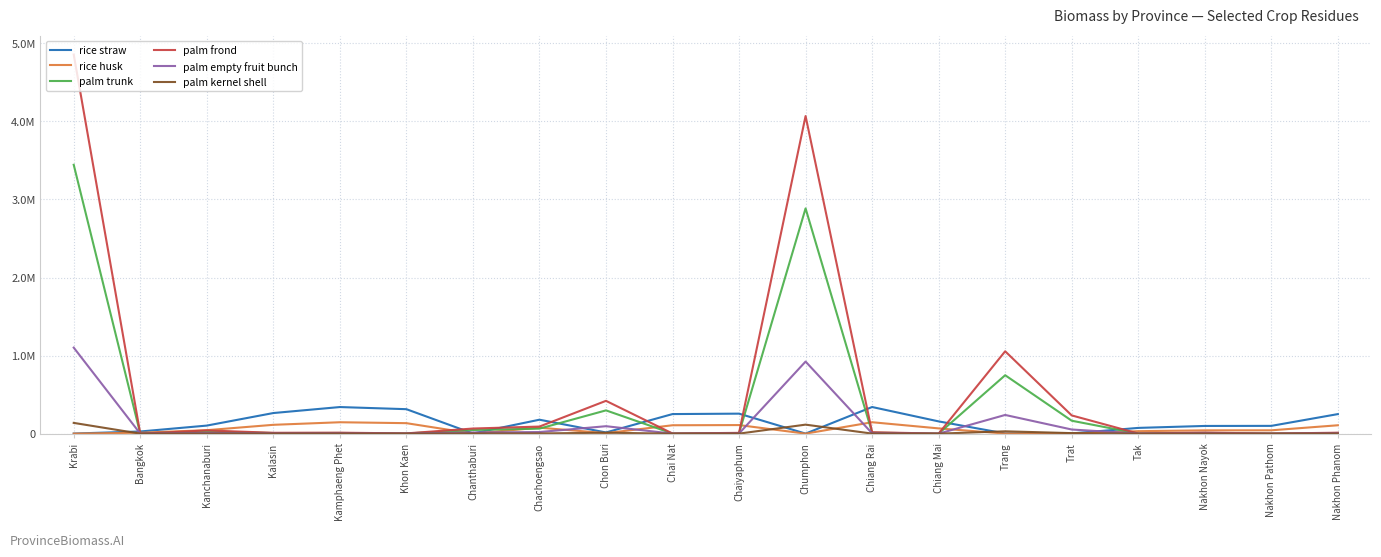

What are all the series names shown in the legend?

rice straw, rice husk, palm trunk, palm frond, palm empty fruit bunch, palm kernel shell